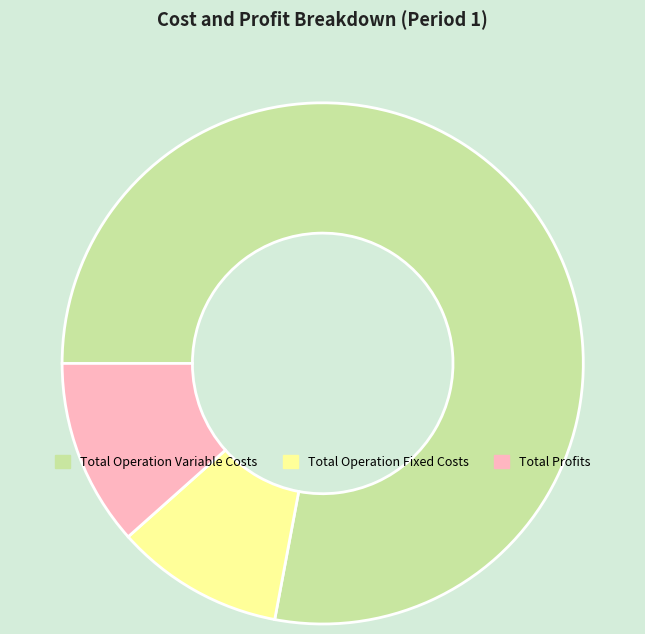

Is it true that Total Profits is 26% of the pie?

False